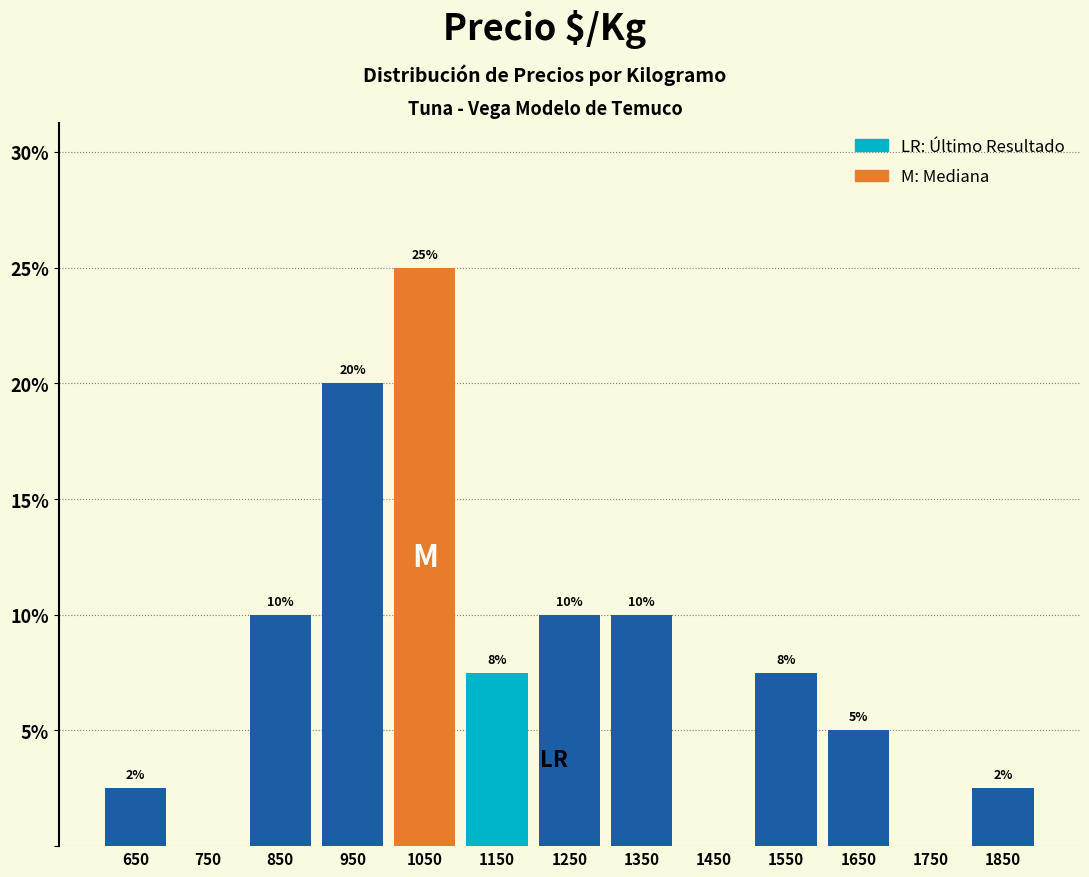

Over which range of the x-axis is the bar tallest?

1000 to 1100